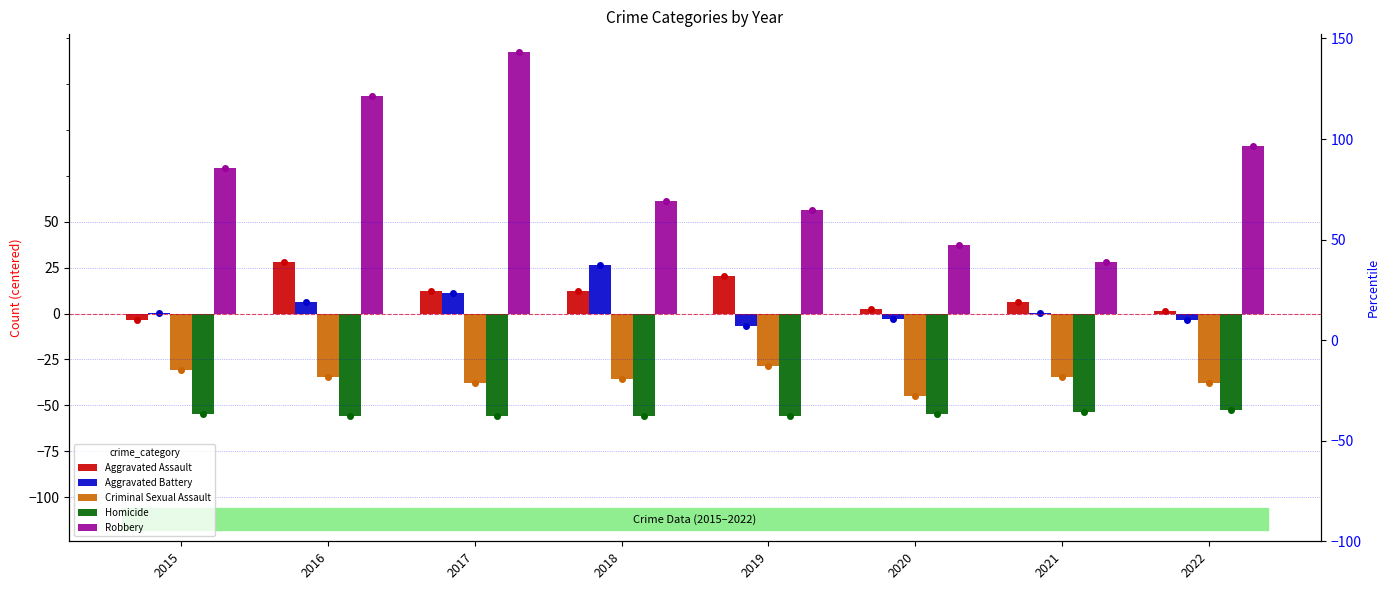

What is the difference between the maximum and minimum values in the Aggravated Battery series?

33.0